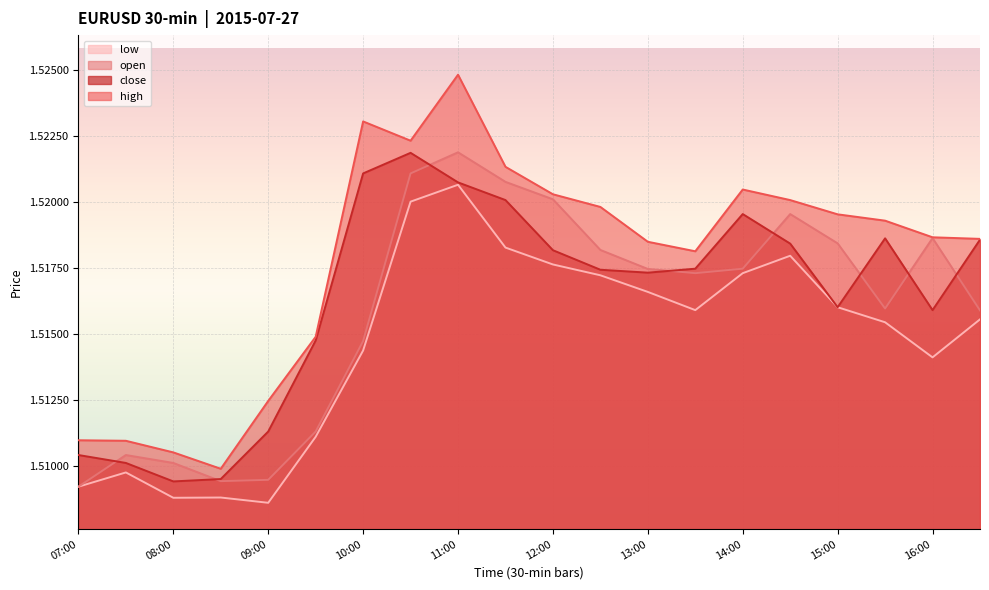

How many categories are shown in the chart?

20